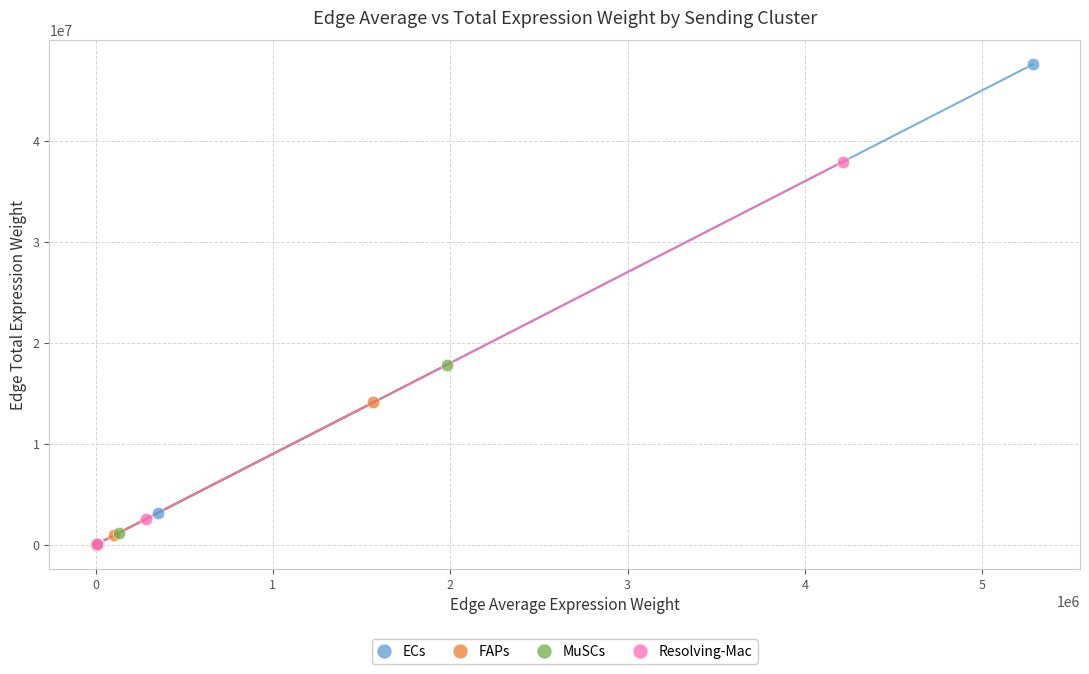

Which series has the largest Y range (max minus min)?

ECs